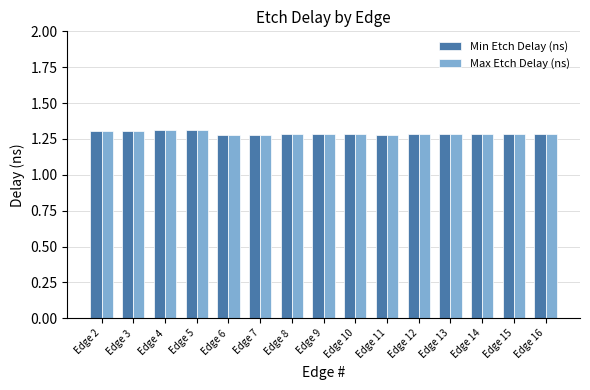

Count the number of data series in this chart.

2